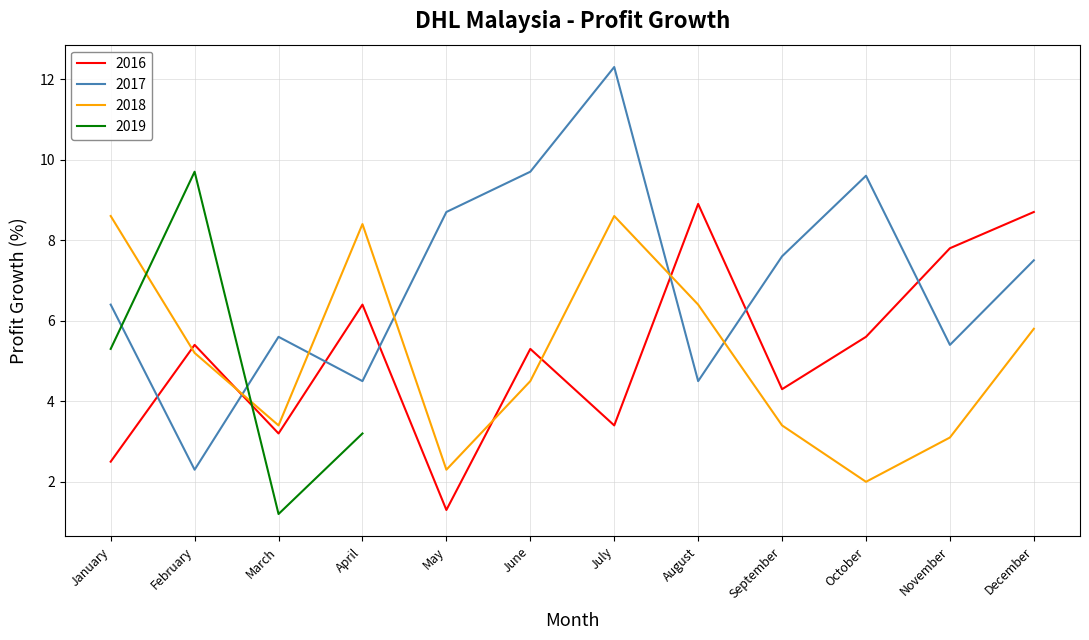

How many intersections are there between 2017 and 2016?

7